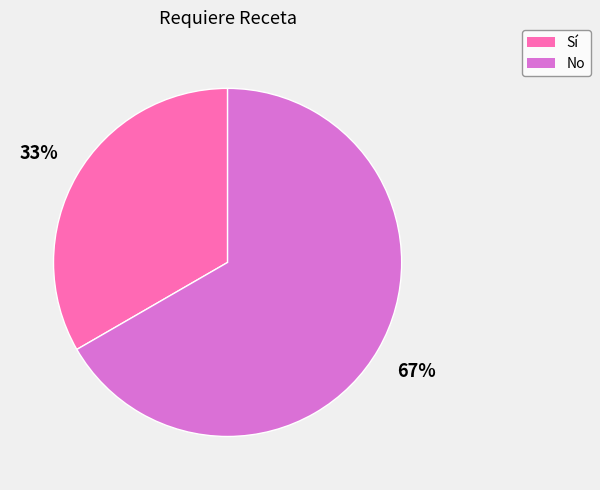

Which category has the smallest portion of the pie?

Sí